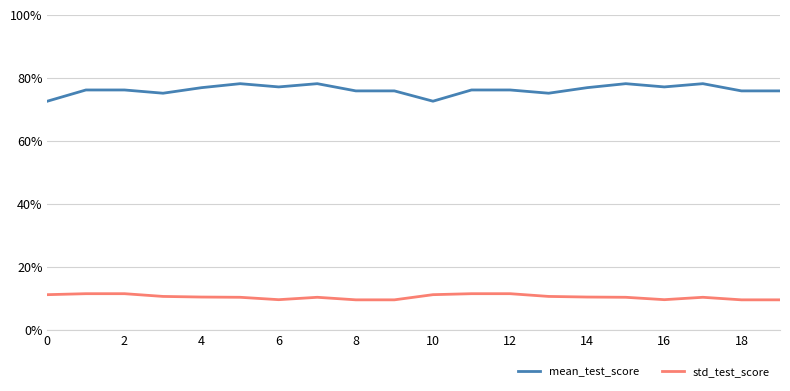

How many std_test_score values are between 0 and 1?

20